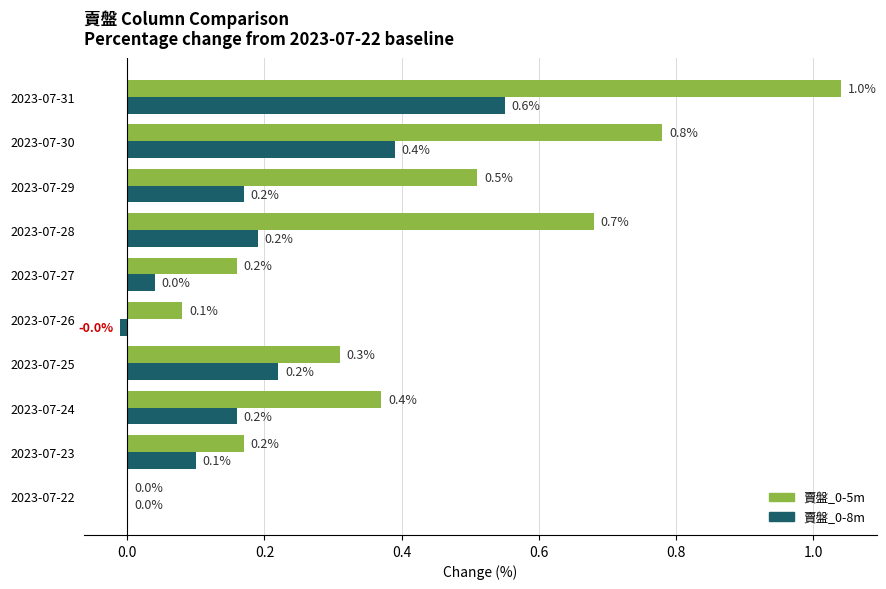

At which category is the sum across all series the highest?

2023-07-31